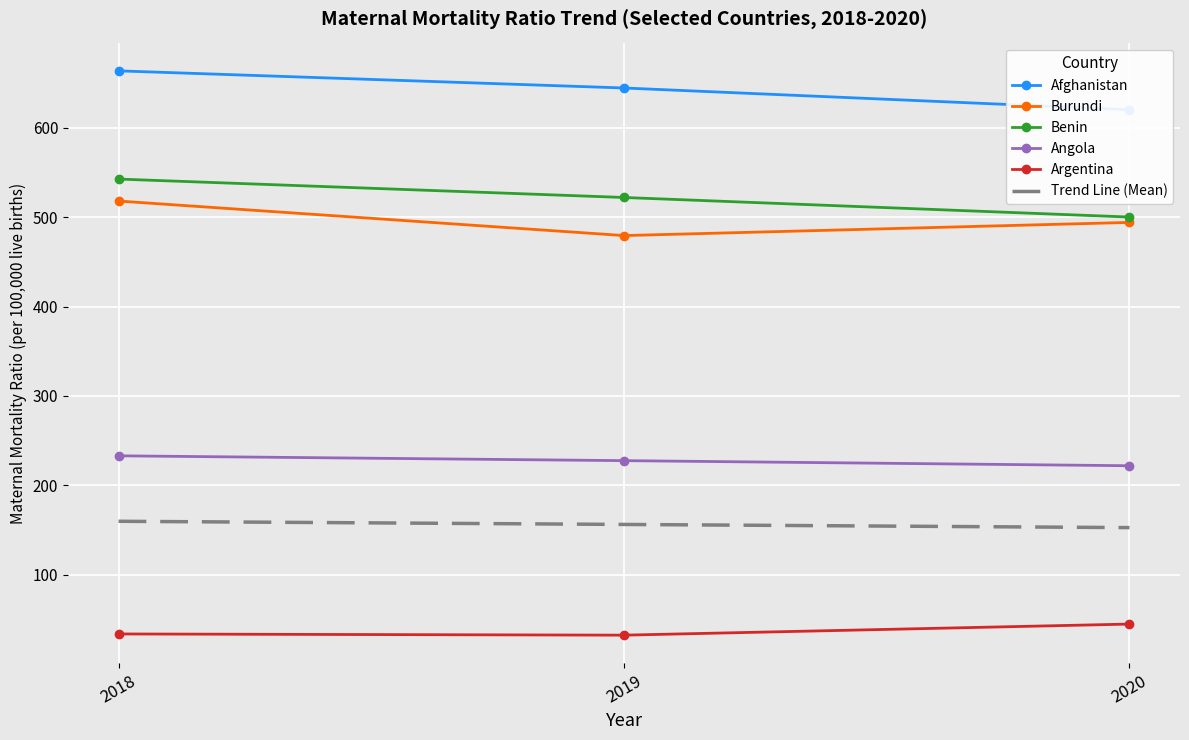

Reading left to right, what are all the values shown in this chart?

Afghanistan: 663.4	644.3	620.0
Burundi: 517.9	479.3	494.0
Benin: 542.5	521.9	500.0
Angola: 233.1	227.7	222.0
Argentina: 33.9	32.6	45.0
Trend Line (Mean): 159.9	156.4	152.8